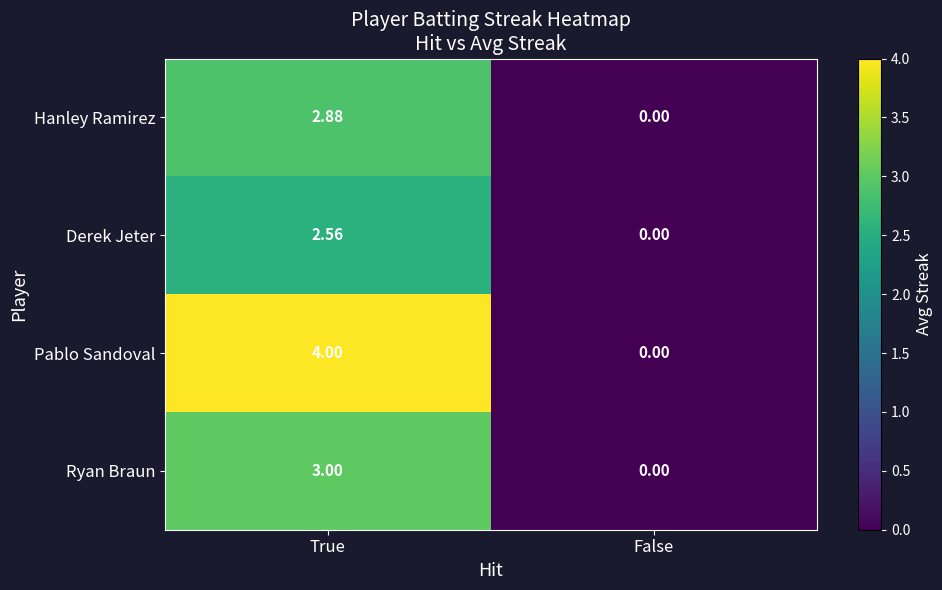

Where does the Derek Jeter series first go above 2?

True